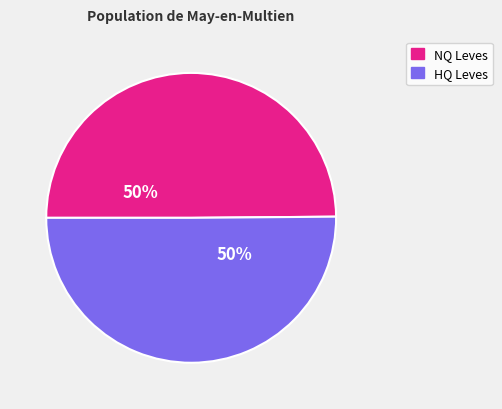

To the nearest percent, what is the average slice percentage?

50%